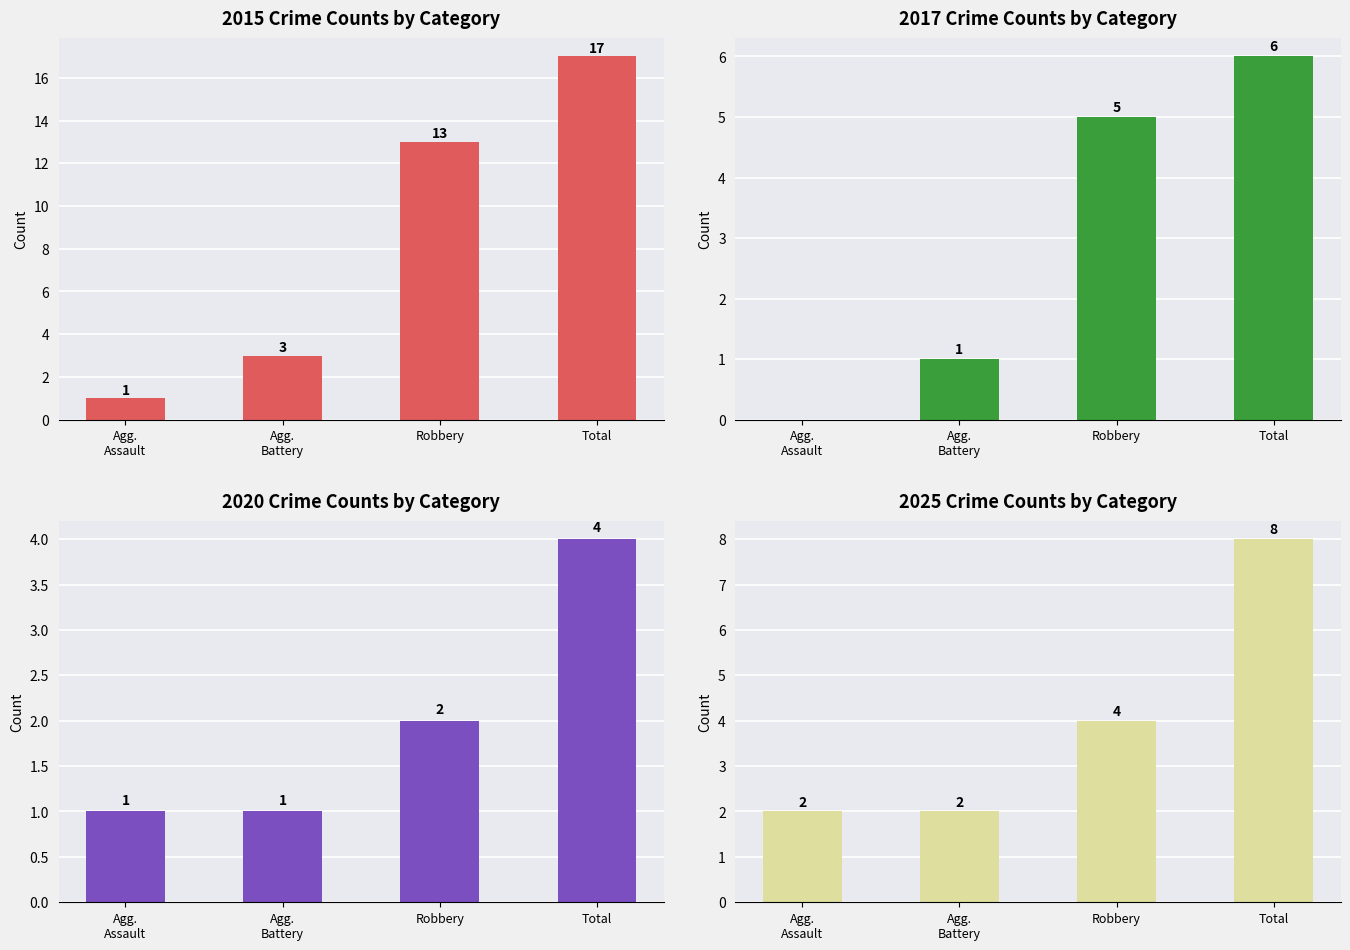

Count the number of data series in this chart.

4